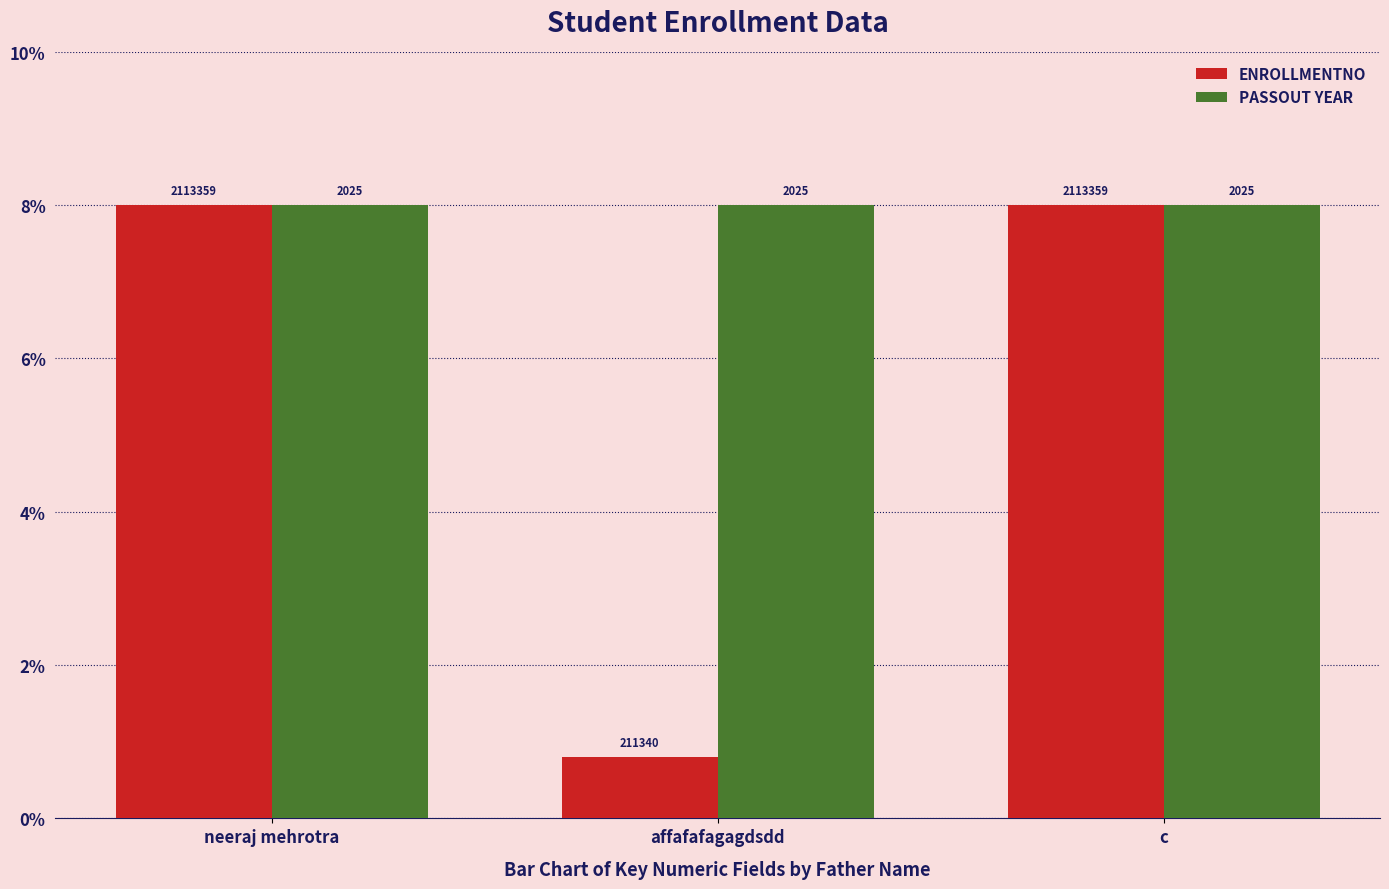

At which category does the chart reach its minimum across all series?

affafafagagdsdd